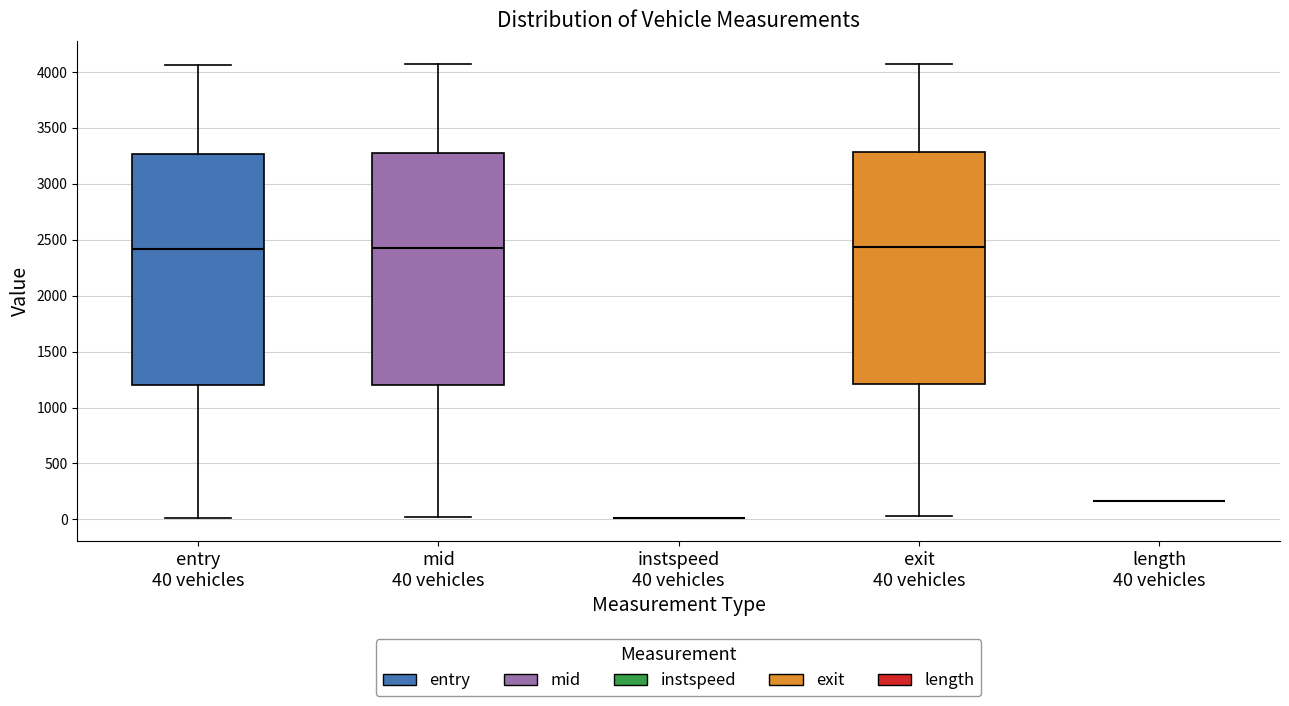

Reading left to right, transcribe this box plot: for each box, give where its median line is, the range the box spans, and where its two whiskers end, as read against the y-axis. The values are not printed on the chart, so give them approximately, as read against the axis.

entry 40 vehicles: median 2400, box 1200 to 3250, whiskers 0 to 4050
mid 40 vehicles: median 2450, box 1200 to 3300, whiskers 0 to 4050
instspeed 40 vehicles: box collapsed to a line at 0, whiskers 0 to 0
exit 40 vehicles: median 2450, box 1200 to 3300, whiskers 50 to 4100
length 40 vehicles: box collapsed to a line at 150, whiskers 150 to 150